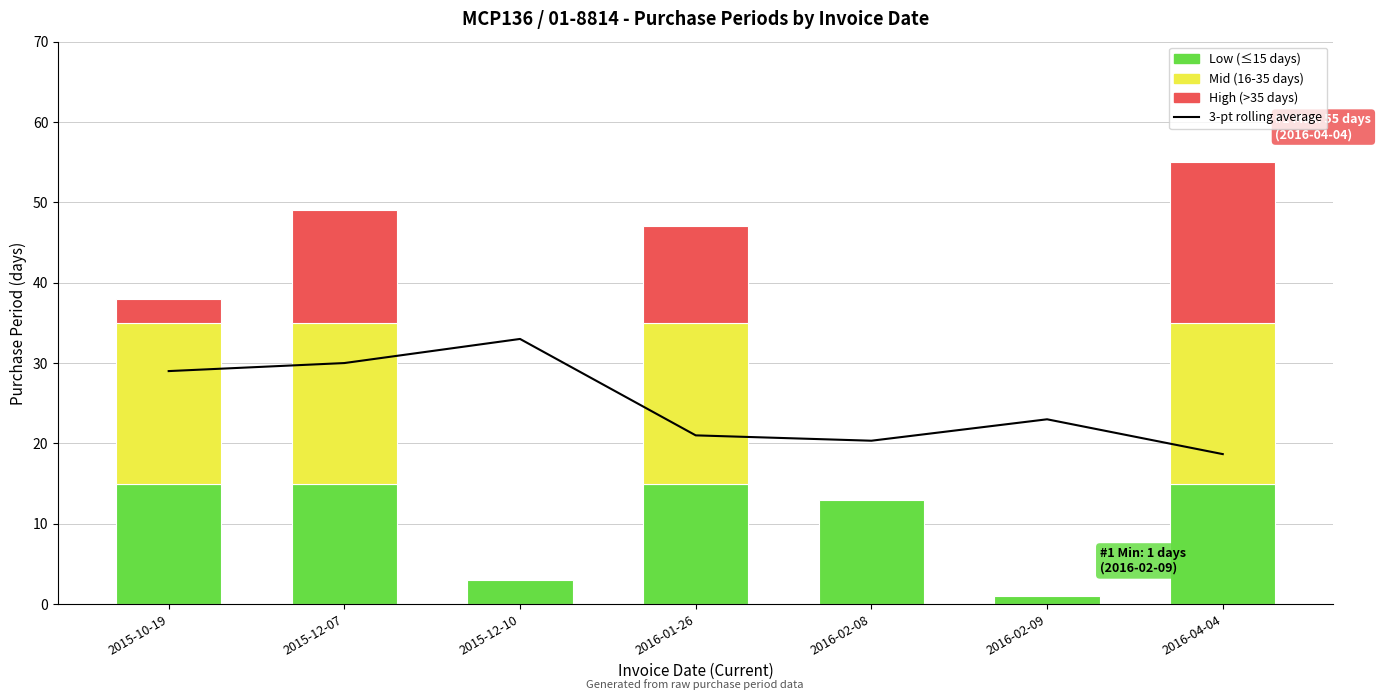

Count the number of values greater than 23.

3